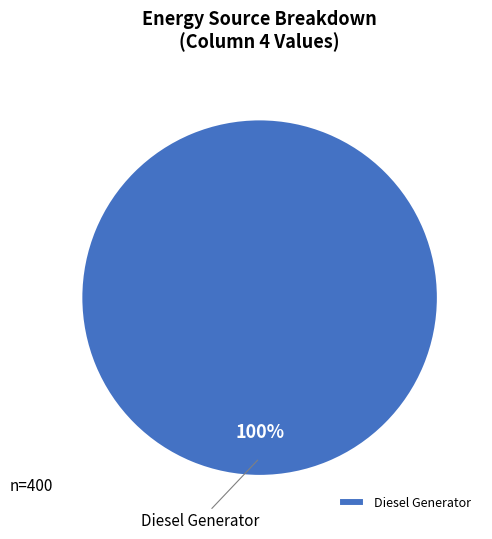

Is Diesel Generator the majority of the pie?

Yes